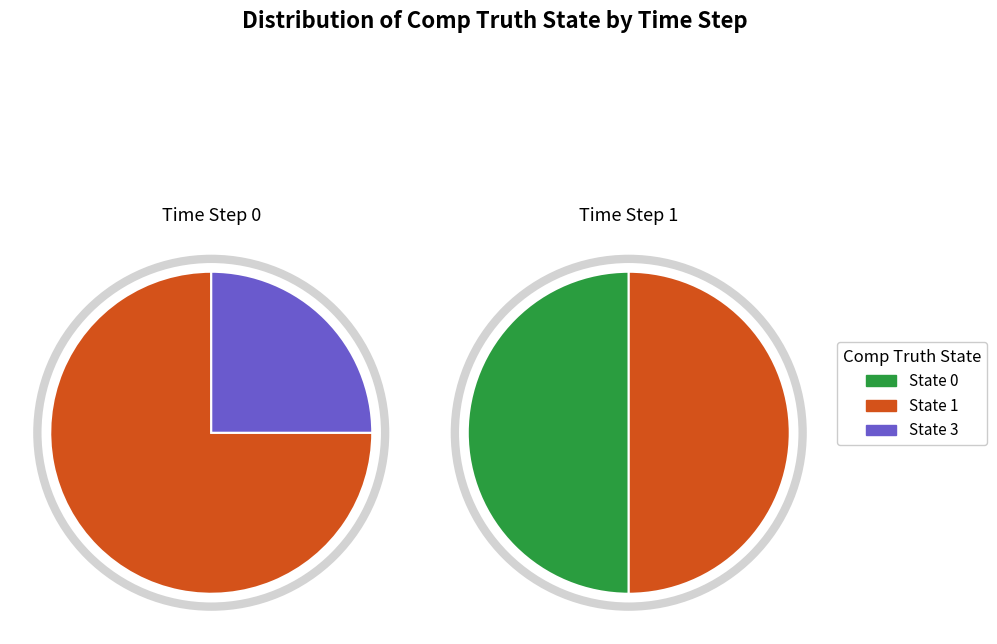

The 1 slice represents 38% of the pie. True or false?

False